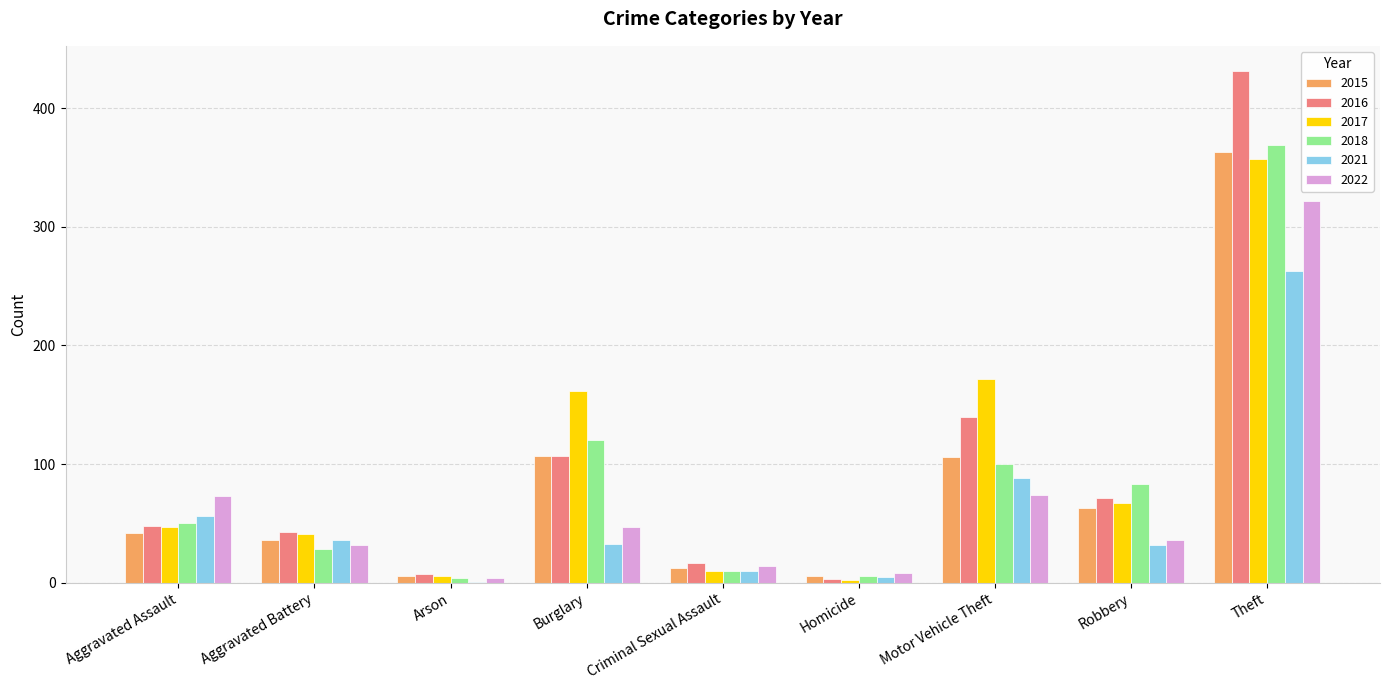

What is the highest value of the 2018 series?

369